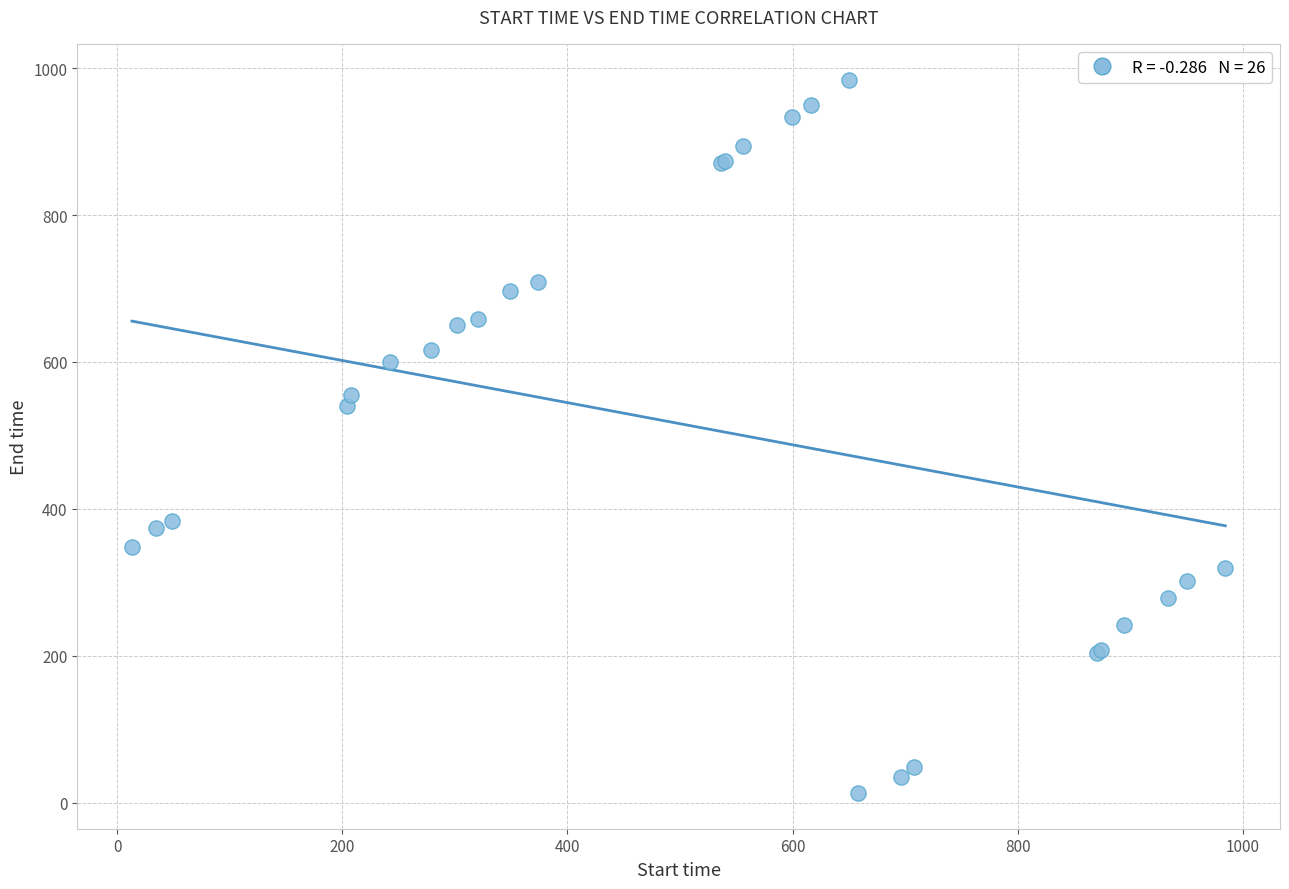

What Y value in the scatter plot is closest to 498?

540.1